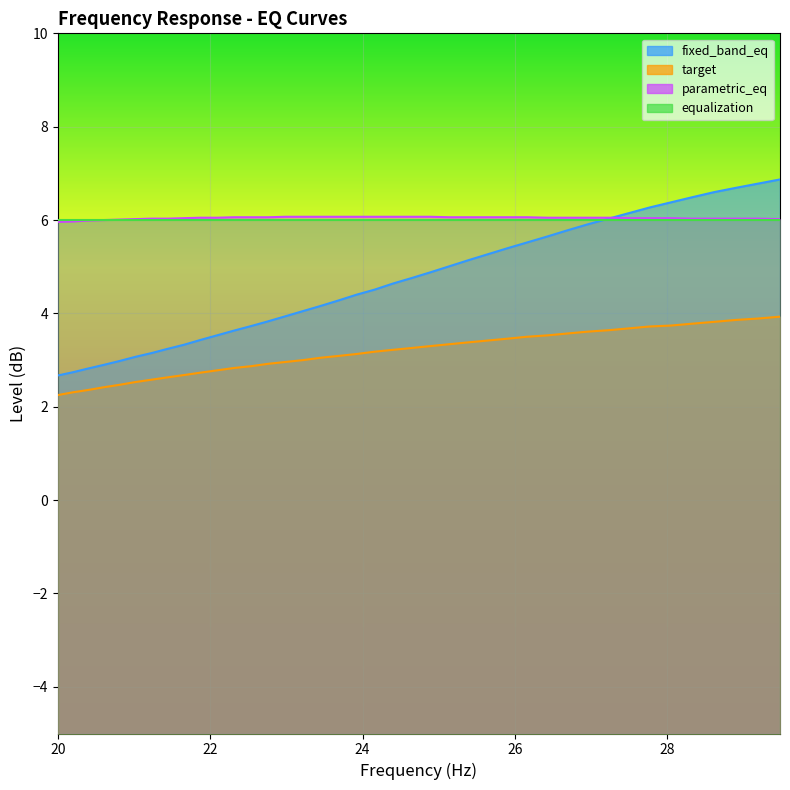

True or false: frequency and fixed_band_eq intersect in this chart.

False